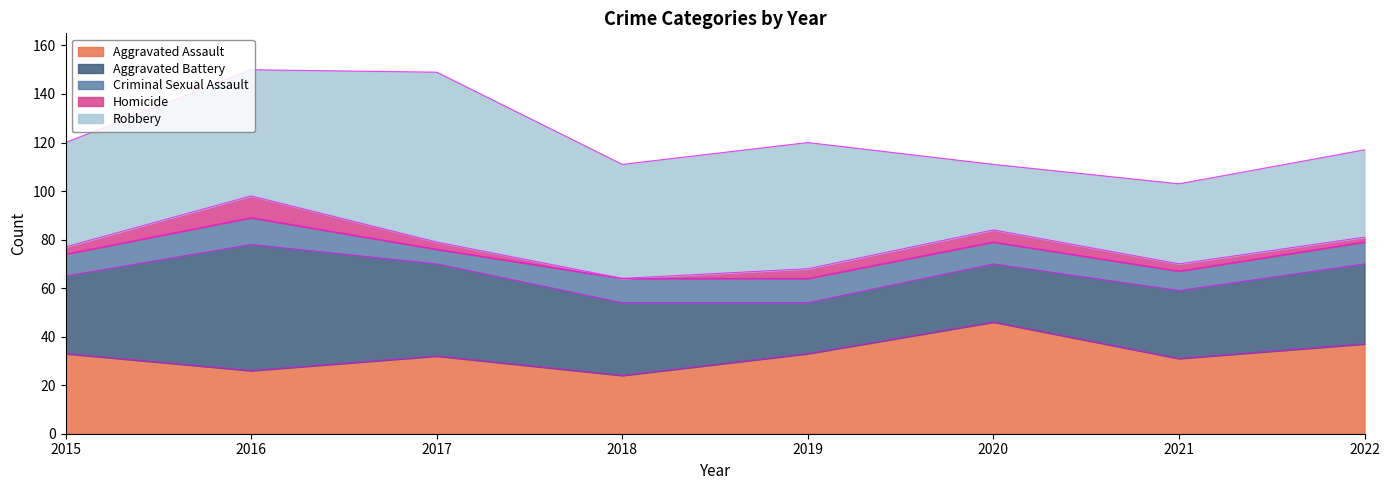

Which category has the highest value across all series?

2017